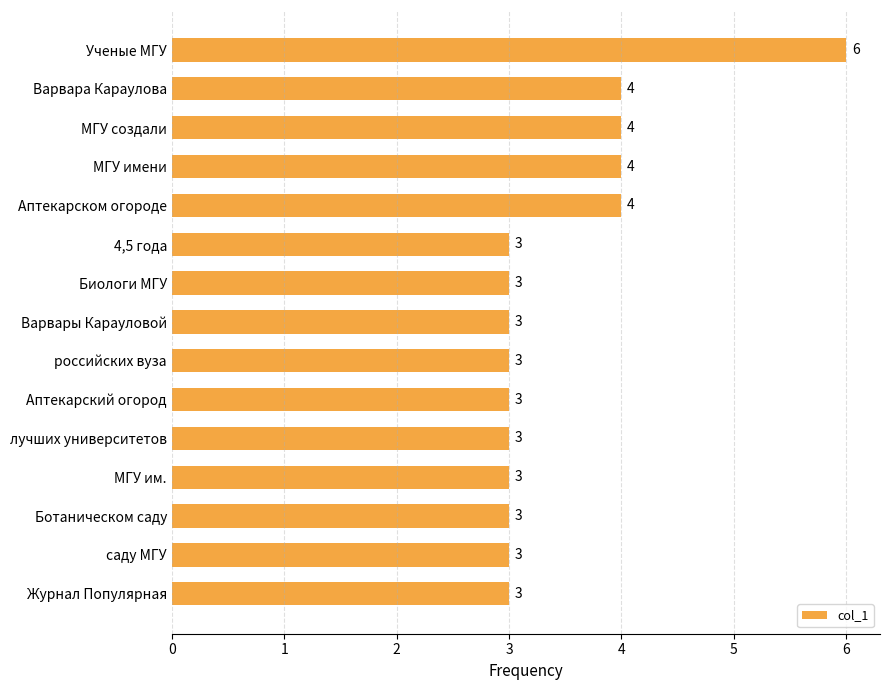

Approximately how many times larger is the value at Варвары Карауловой compared to Варвара Караулова?

0.8